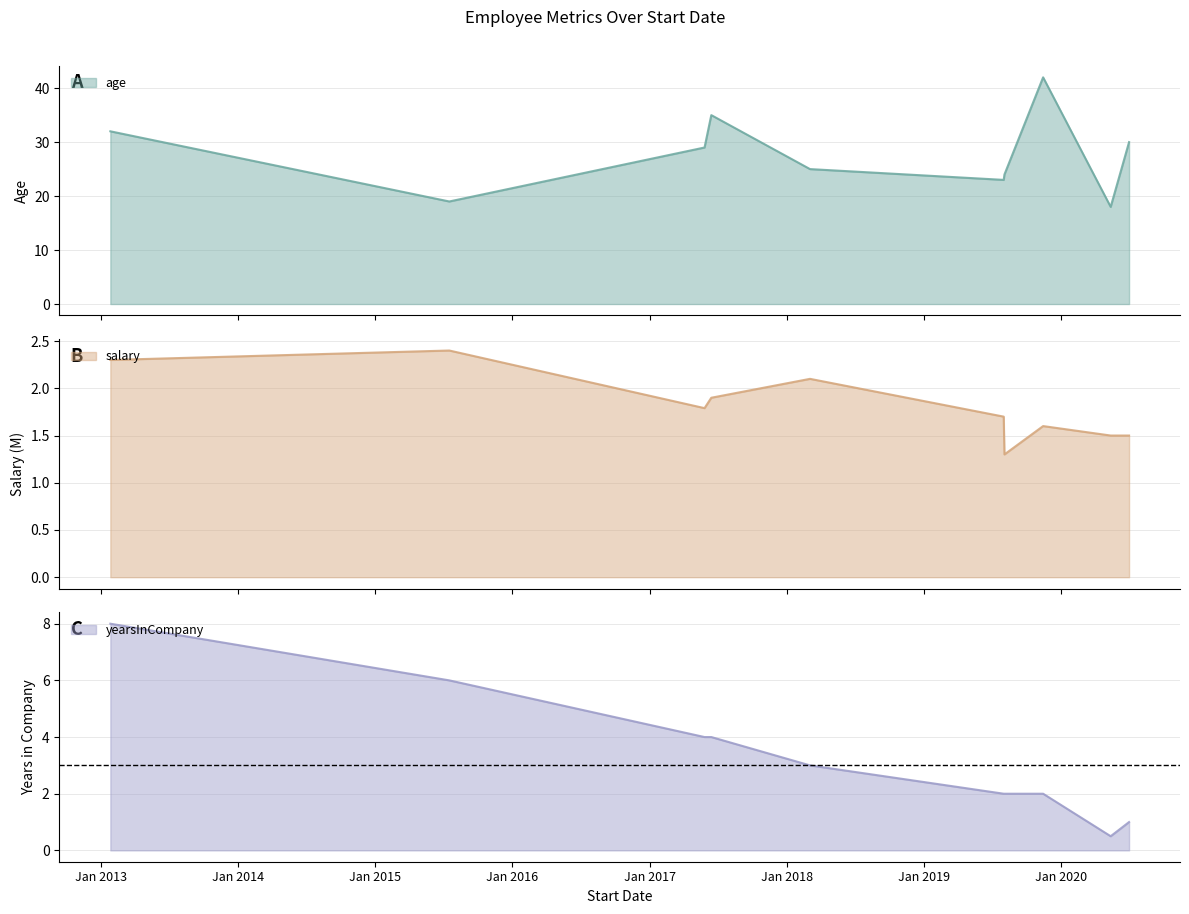

Reading left to right, extract all data points from this chart.

age: 2013-01-25=32.0	2015-07-17=19.0	2017-05-27=29.0	2017-06-14=35.0	2018-03-04=25.0	2019-08-02=23.0	2019-08-04=24.0	2019-11-15=42.0	2020-05-13=18.0	2020-07-01=30.0
salary: 2013-01-25=2.3	2015-07-17=2.4	2017-05-27=1.8	2017-06-14=1.9	2018-03-04=2.1	2019-08-02=1.7	2019-08-04=1.3	2019-11-15=1.6	2020-05-13=1.5	2020-07-01=1.5
yearsInCompany: 2013-01-25=8.0	2015-07-17=6.0	2017-05-27=4.0	2017-06-14=4.0	2018-03-04=3.0	2019-08-02=2.0	2019-08-04=2.0	2019-11-15=2.0	2020-05-13=0.5	2020-07-01=1.0